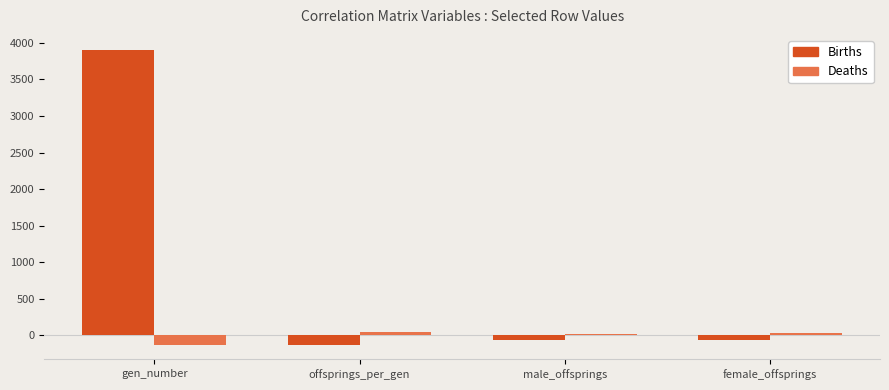

What is the label of the 2nd bar from the left?

offsprings_per_gen